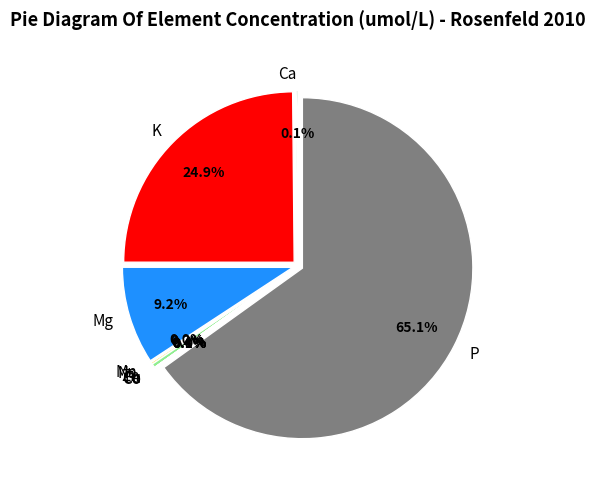

Which category accounts for the majority?

P